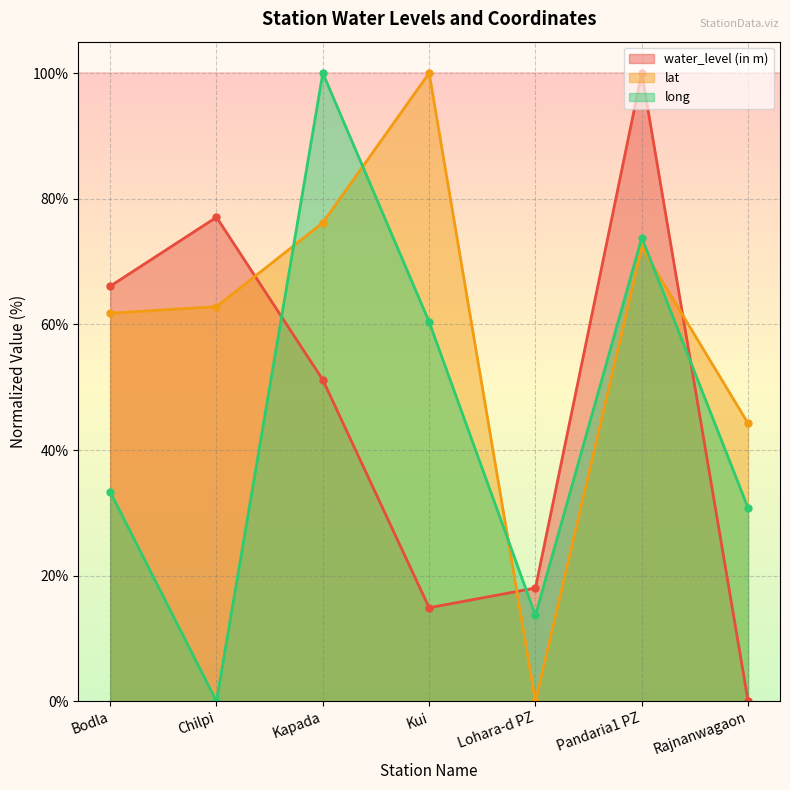

At which label does long reach its peak?

Kapada